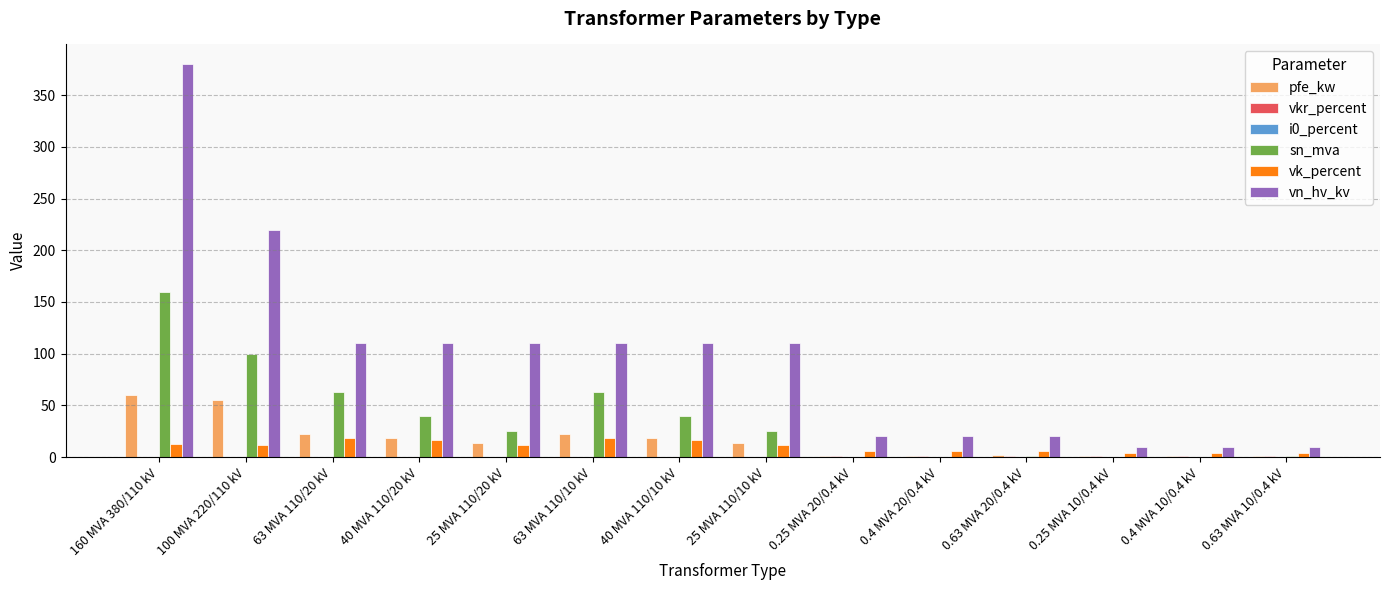

Is the value of sn_mva at 40 MVA 110/10 kV greater than the value of vn_hv_kv at 63 MVA 110/20 kV?

No